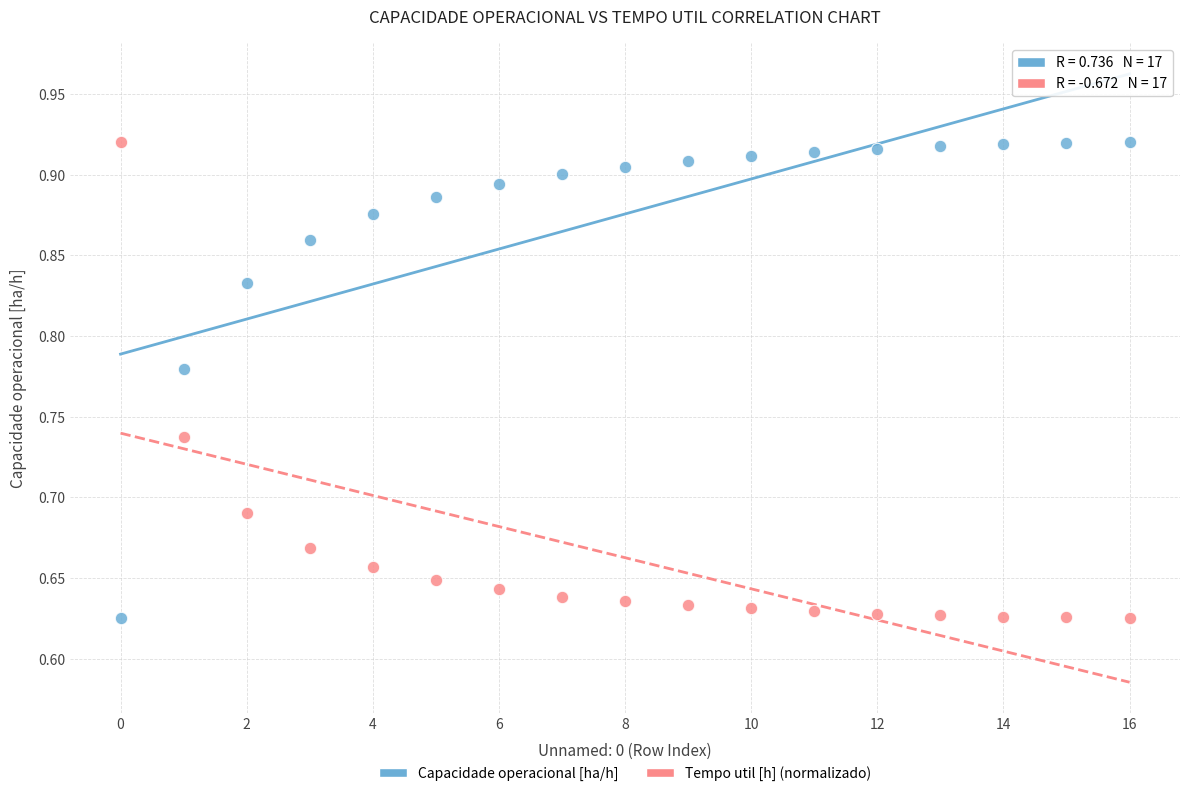

Across all data points, what is the range of Y values (max minus min)?

0.3